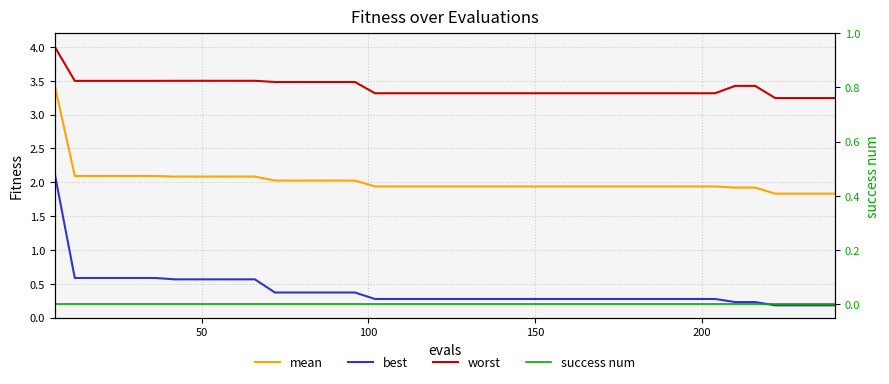

Count the number of categories in the chart.

40